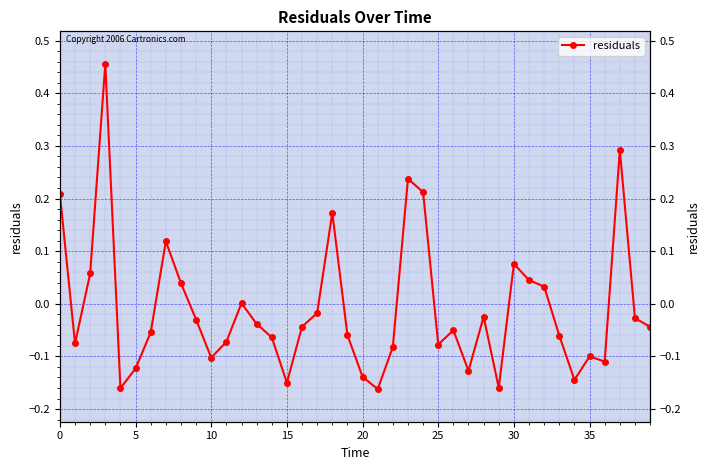

The chart shows a value of -0.0 at 28. True or false?

True